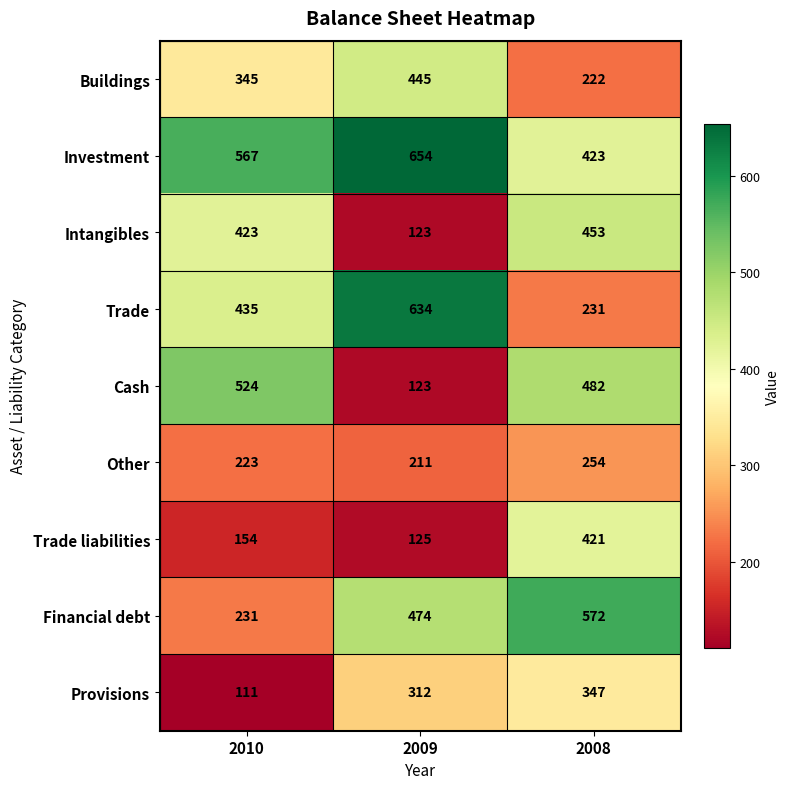

What is the difference between the Trade liabilities values at 2010 and 2008?

267